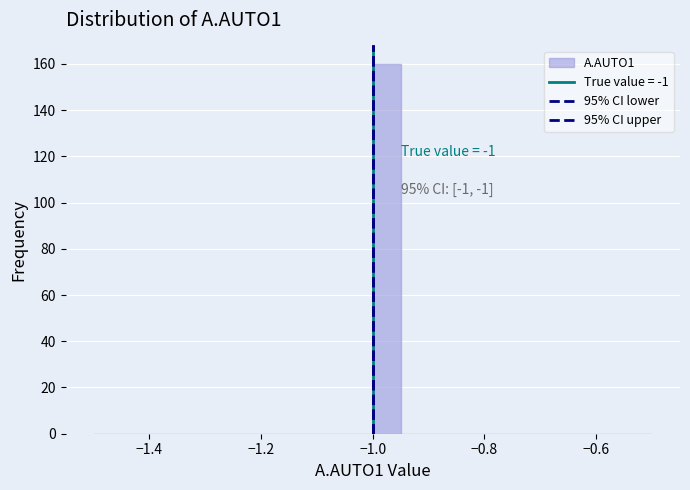

Read against the x-axis, roughly where is the centre of the tallest bar?

-0.98